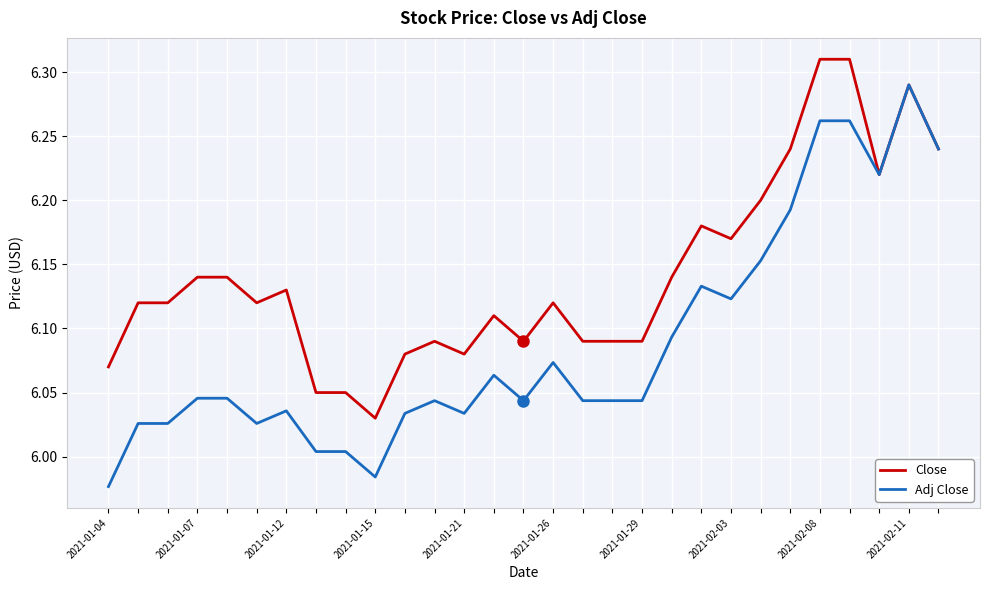

Which series has the widest spread of values?

Adj Close